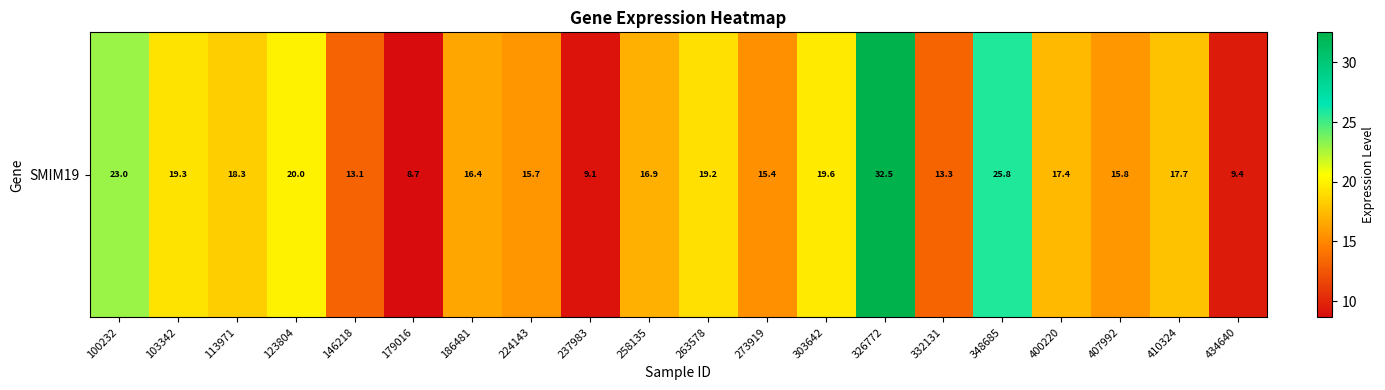

What is the difference between the values at 146218 and 123804?

6.8